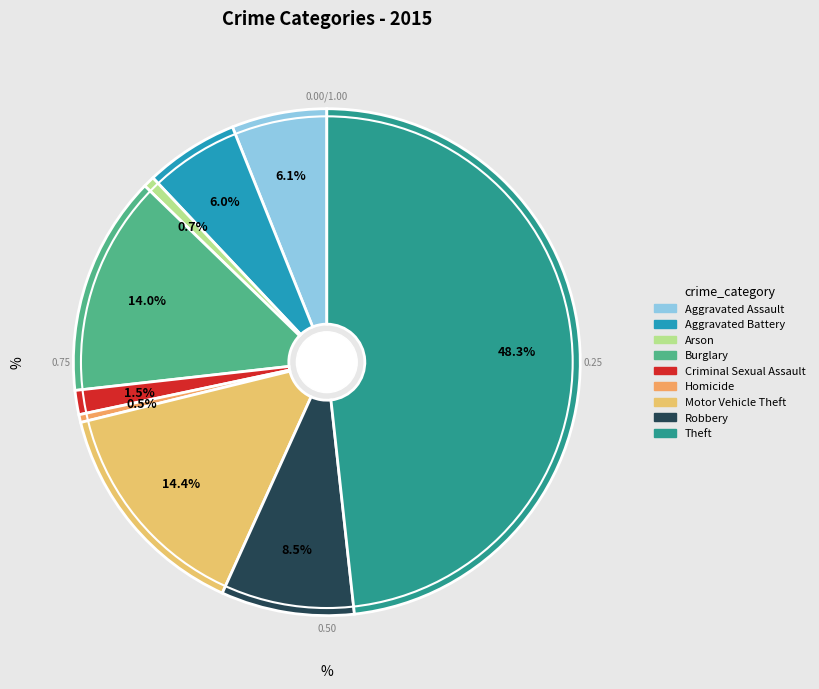

The Burglary slice represents 14% of the pie. True or false?

True